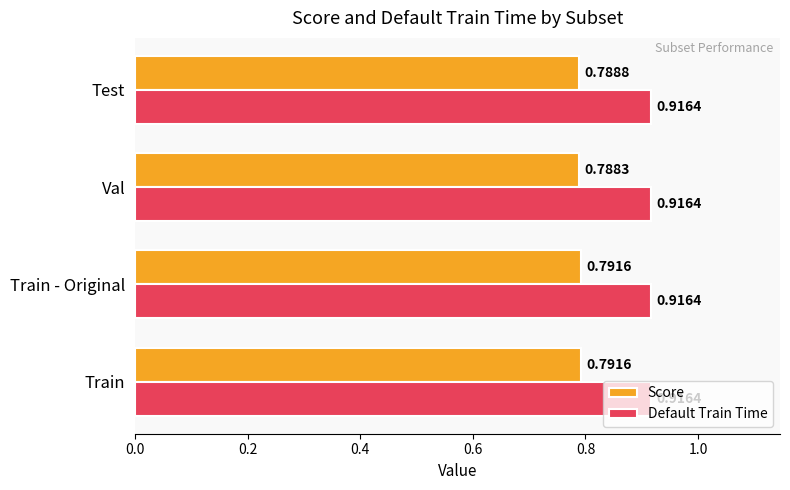

Which category has the lowest value across all series?

Val